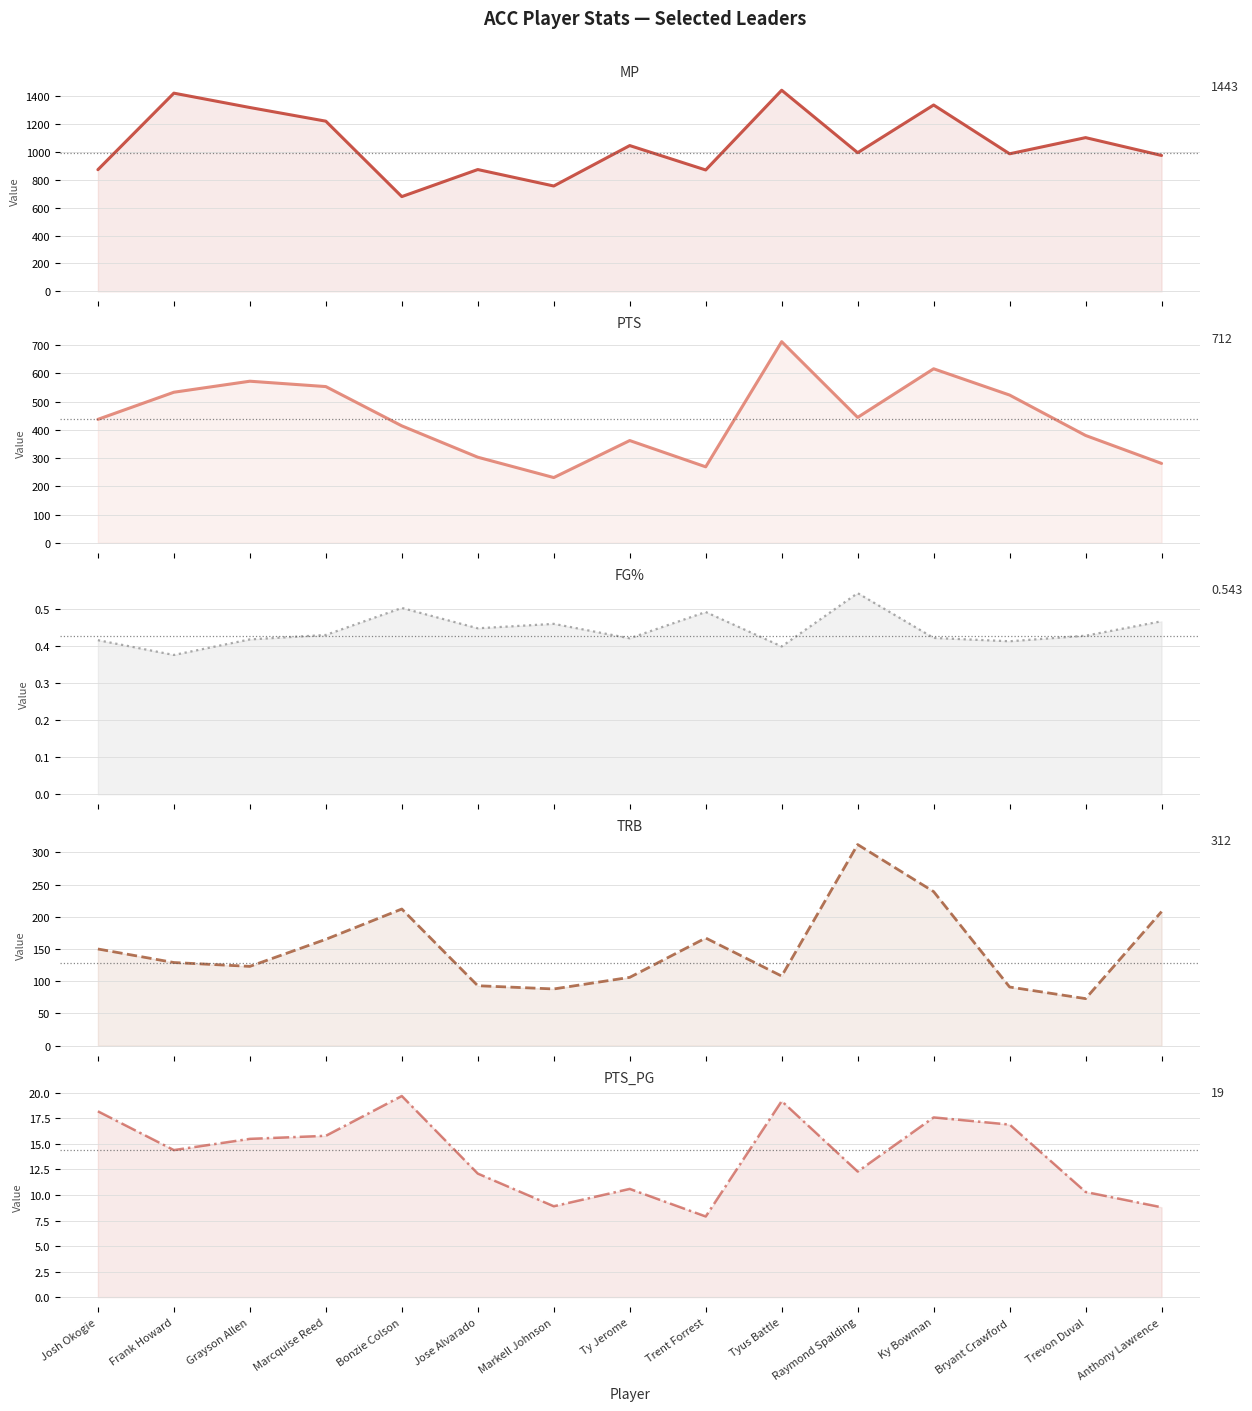

True or false: MP has a value of 1443.0 at Tyus Battle.

True